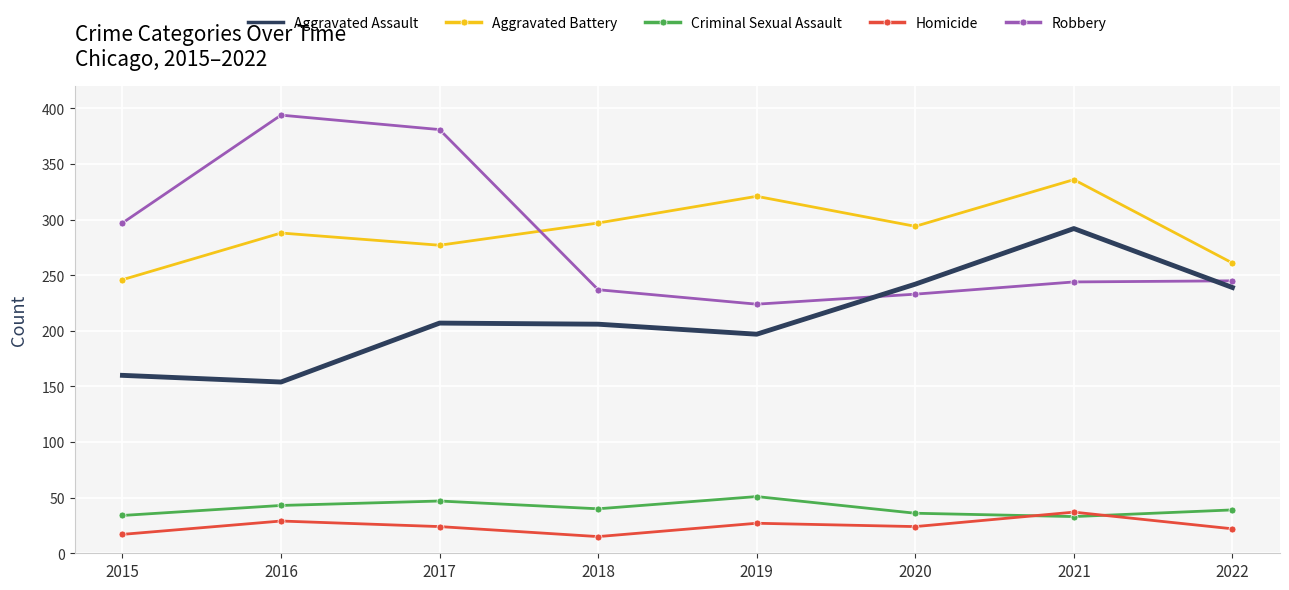

The value of Homicide at 2019 is 42. True or false?

False